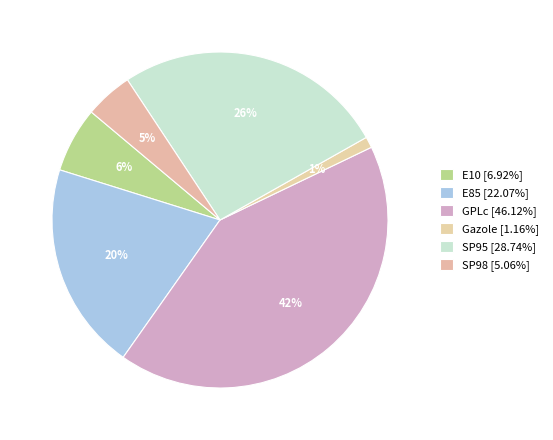

To the nearest percent, what is the difference between the SP98 and GPLc slice percentages?

37%